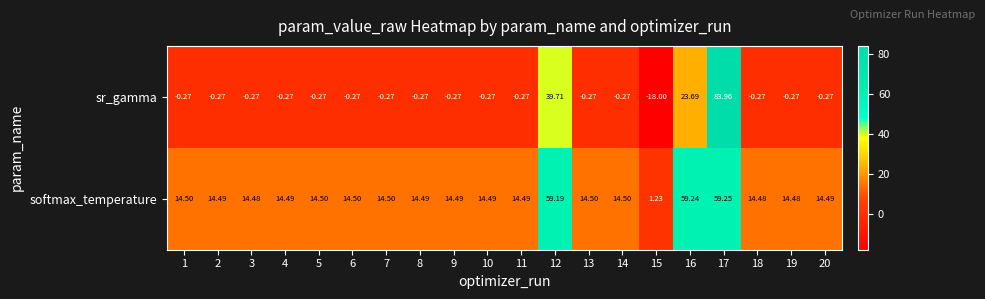

At 8, list the series in order from largest to smallest.

softmax_temperature, sr_gamma